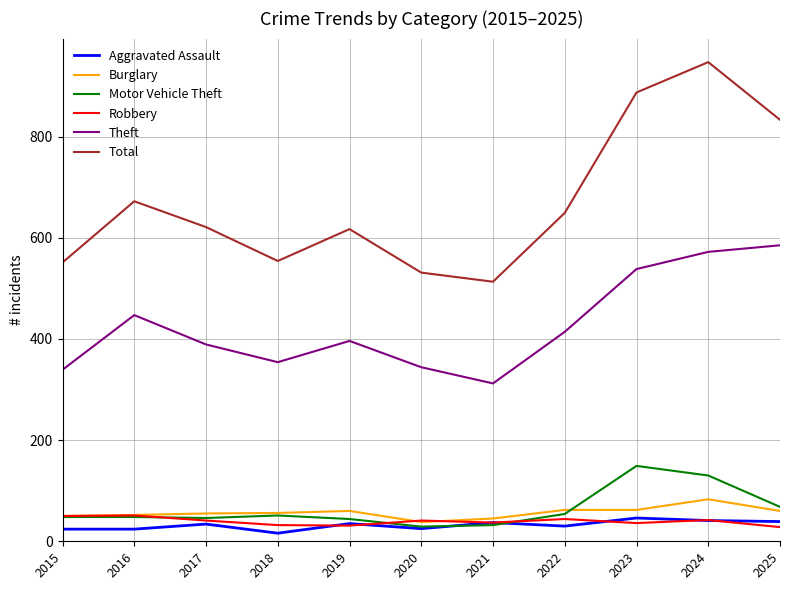

What is the maximum value for Motor Vehicle Theft?

149